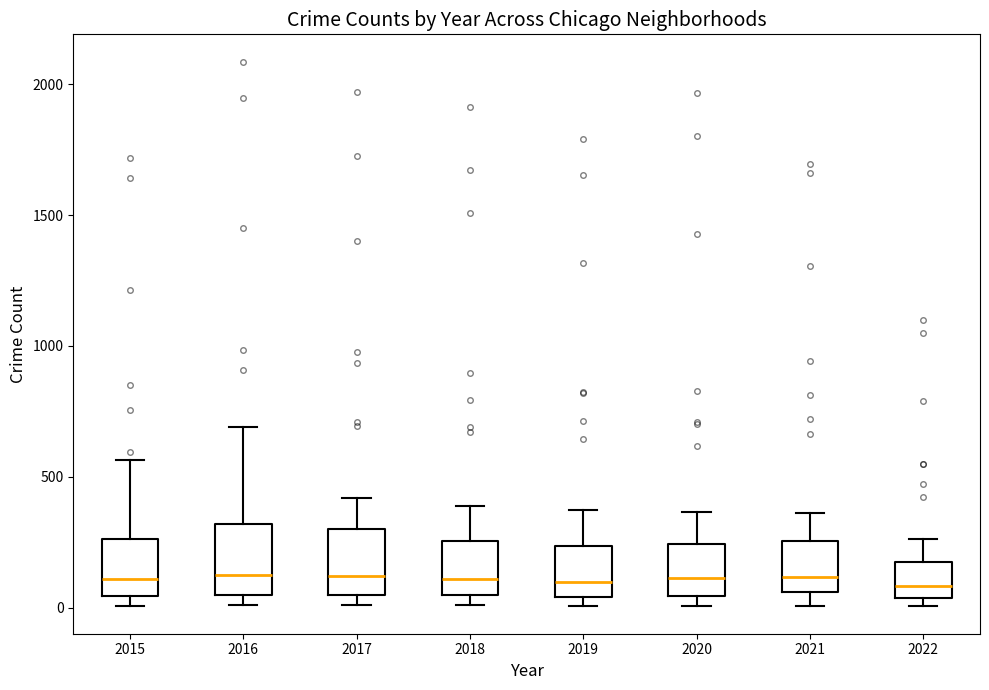

Reading left to right, read every box against the y-axis: the position of its median line, the range the box covers, and the ends of its whiskers. The values are not printed on the chart, so give them approximately, as read against the axis.

2015: median 100, box 50 to 250, whiskers 0 to 550
2016: median 150, box 50 to 300, whiskers 0 to 700
2017: median 100, box 50 to 300, whiskers 0 to 400
2018: median 100, box 50 to 250, whiskers 0 to 400
2019: median 100, box 50 to 250, whiskers 0 to 400
2020: median 100, box 50 to 250, whiskers 0 to 350
2021: median 100, box 50 to 250, whiskers 0 to 350
2022: median 100, box 50 to 150, whiskers 0 to 250